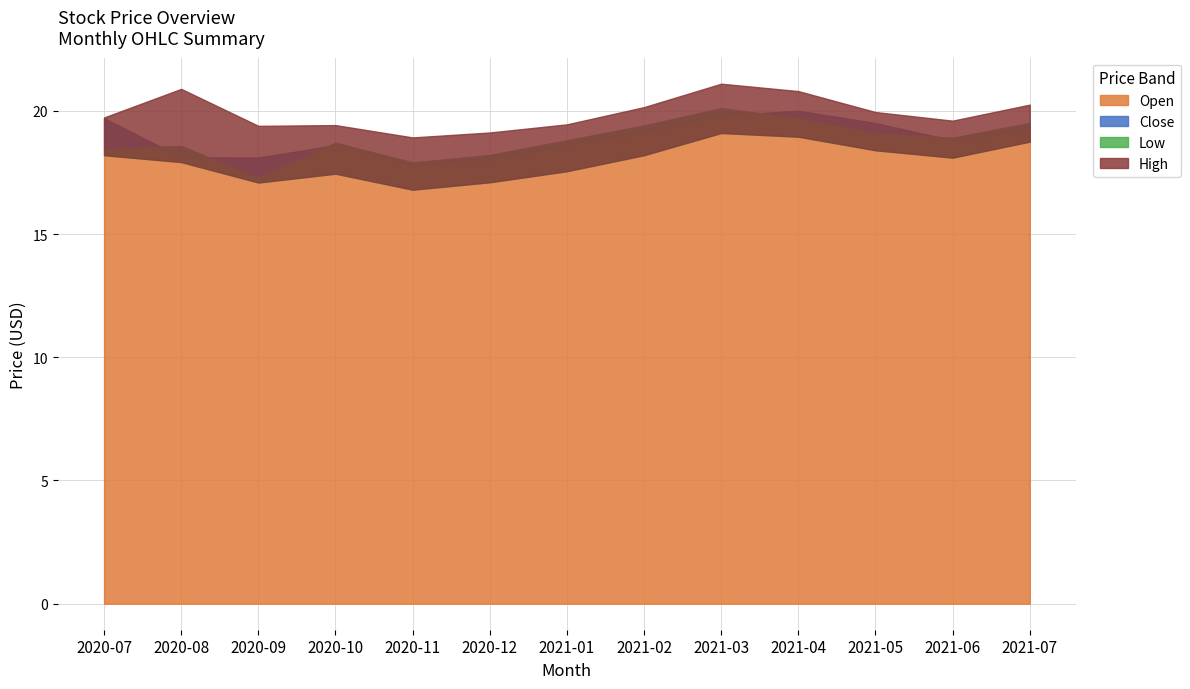

Which has a higher value, 2020-10 or 2020-07?

2020-07